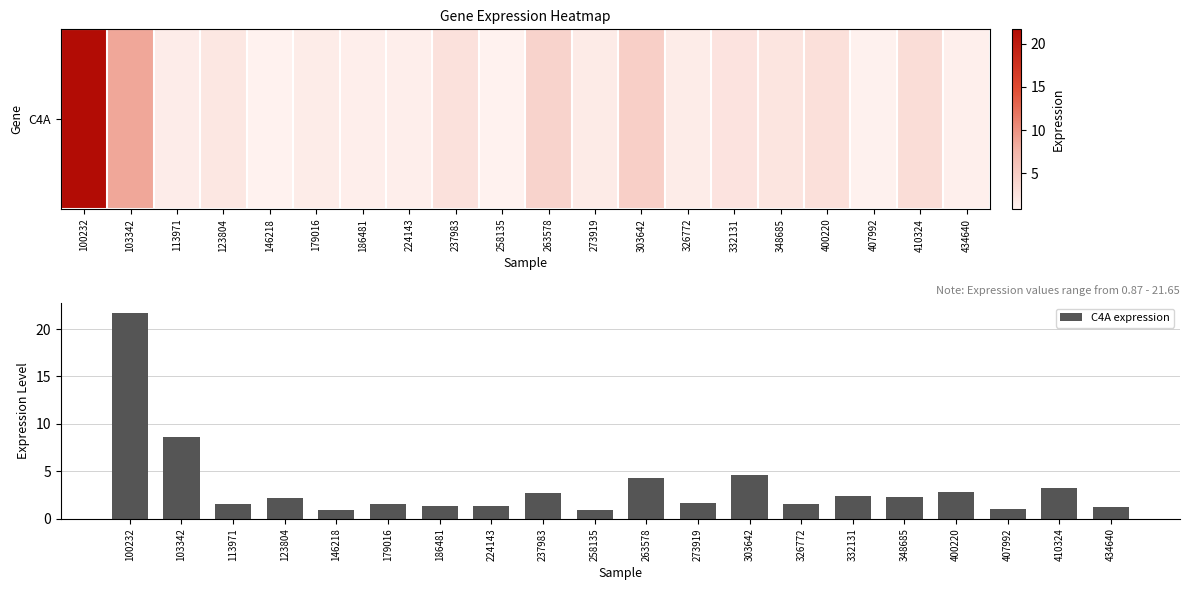

What is the value of the 13th bar from the left?

4.7